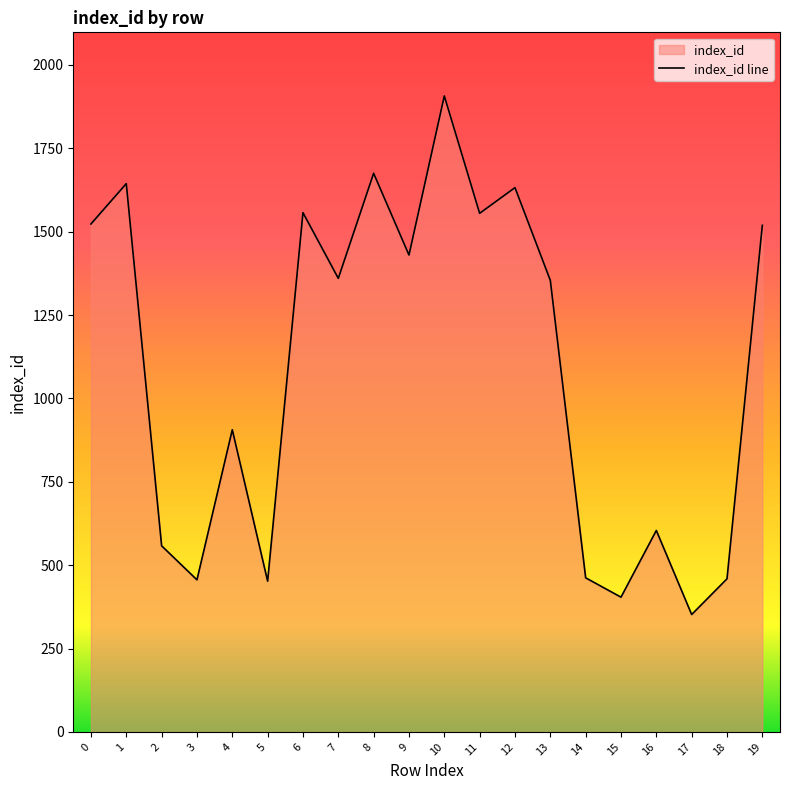

How many lines are shown in the chart?

1